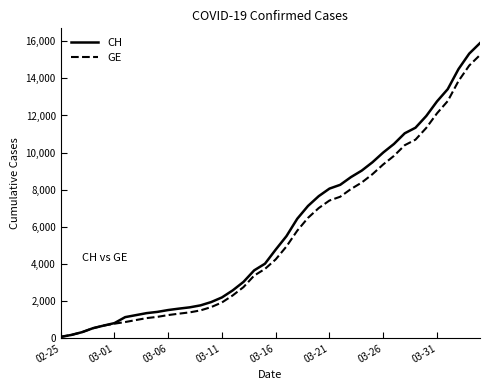

Which series has the largest range (max minus min)?

CH